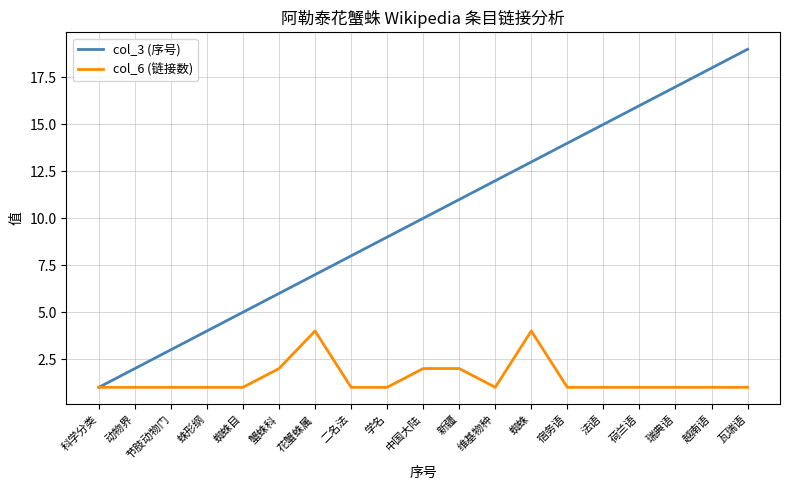

What position from the left is 中国大陆?

10